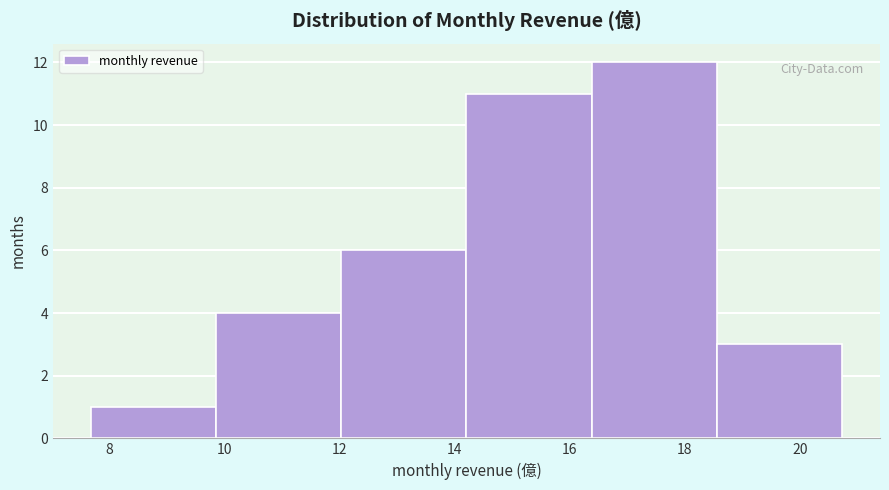

Reading left to right, list every bar in this chart as the range it spans on the x-axis followed by its height. Neither the bar edges nor the heights are printed on the chart, so give them approximately, as read against the axes.

7.6 to 9.8: 1
9.8 to 12.0: 4
12.0 to 14.2: 6
14.2 to 16.4: 11
16.4 to 18.6: 12
18.6 to 20.8: 3